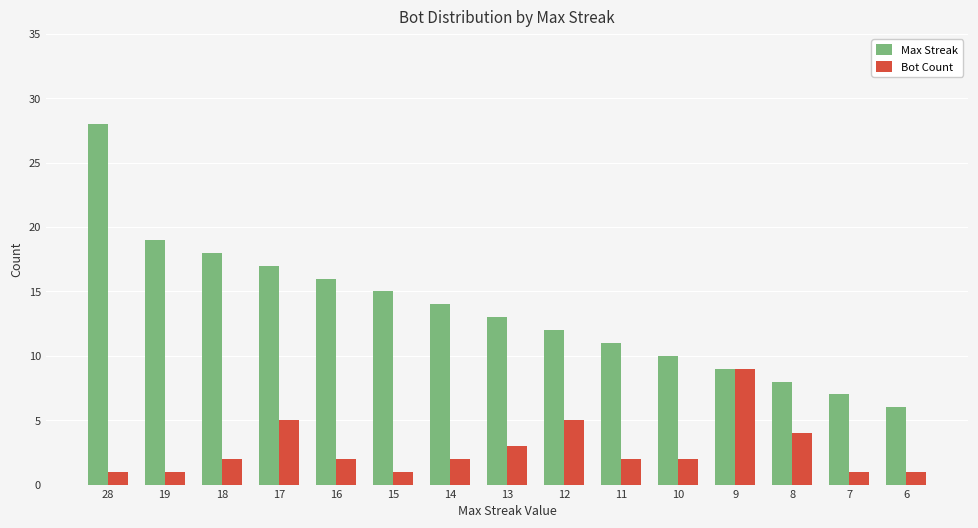

How many bars are there in each group?

2